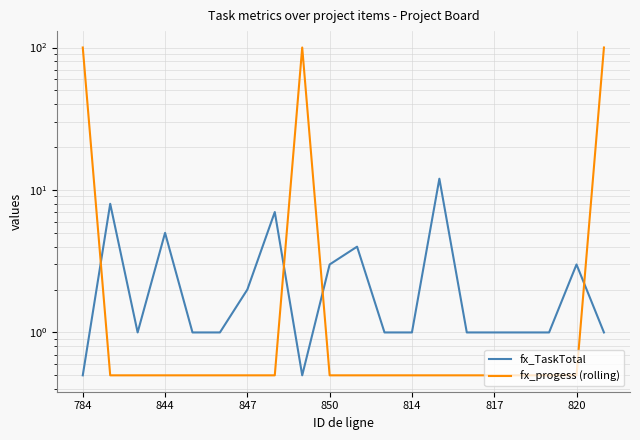

At which category is the sum across all series the highest?

19